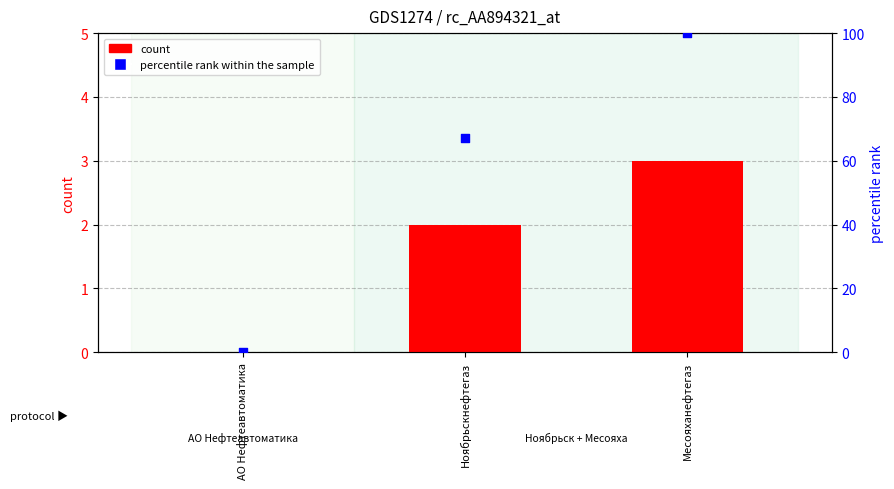

Is the value of count at АО Нефтеавтоматика greater than the value of percentile rank within the sample at АО Нефтеавтоматика?

No